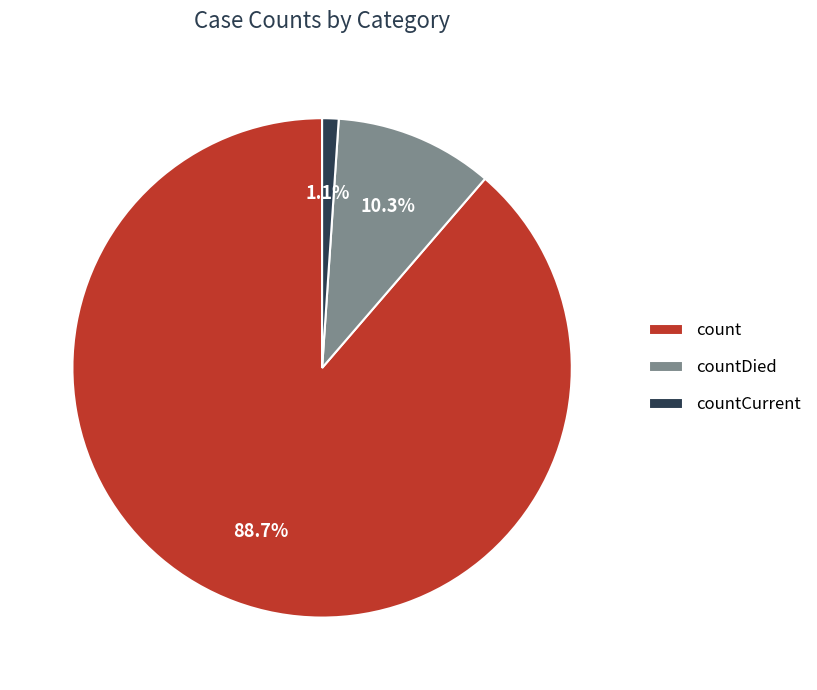

How many slices are in this pie chart?

3